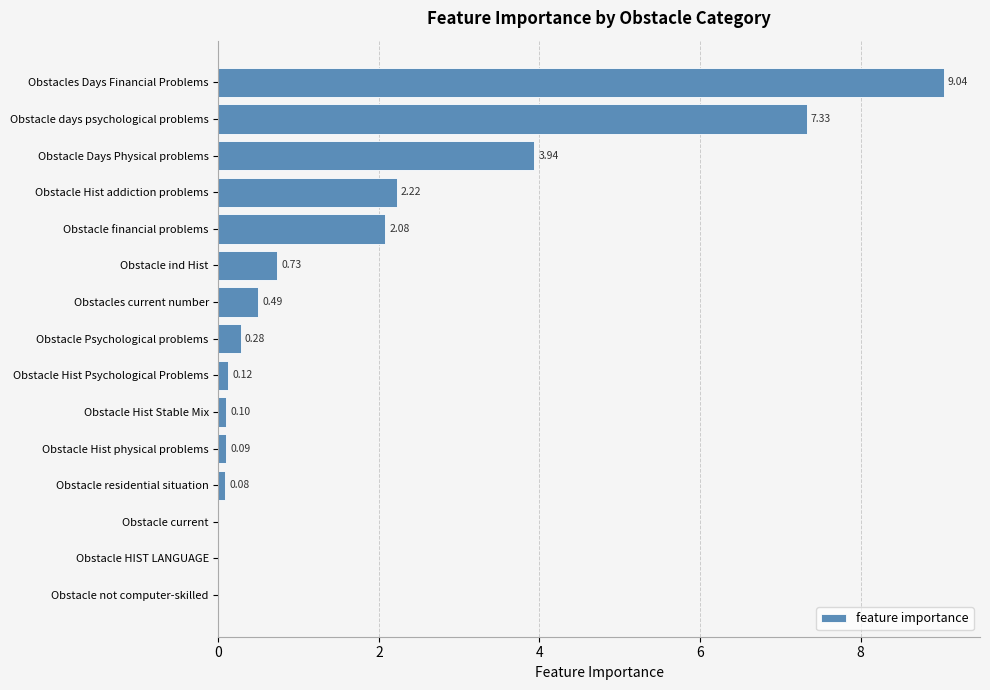

At which label is the value closest to 4?

Obstacle Days Physical problems